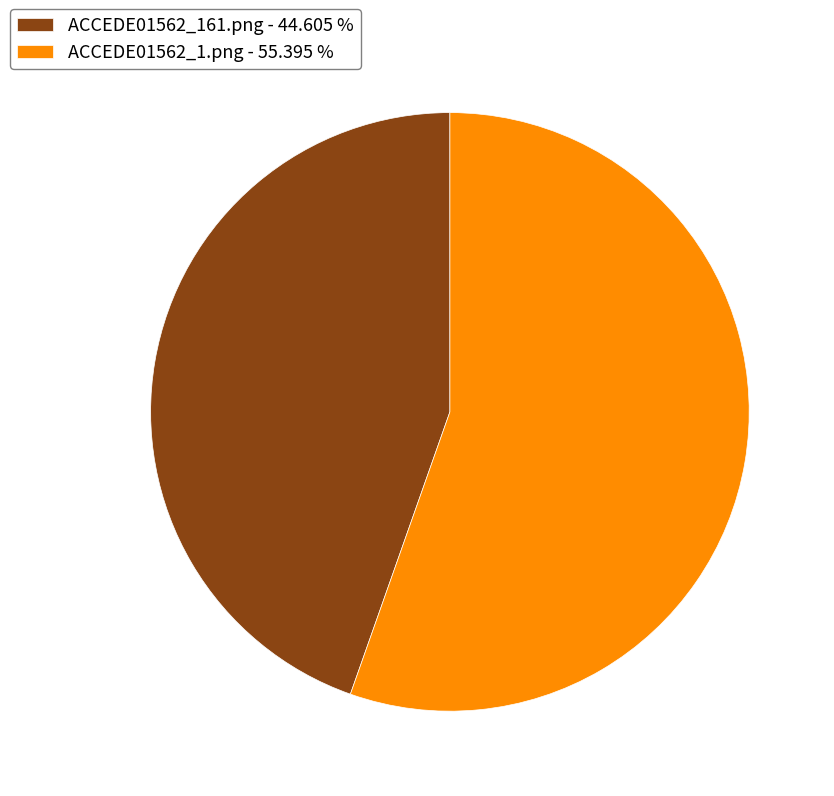

Is ACCEDE01562_1.png - 55.395 % the majority of the pie?

Yes